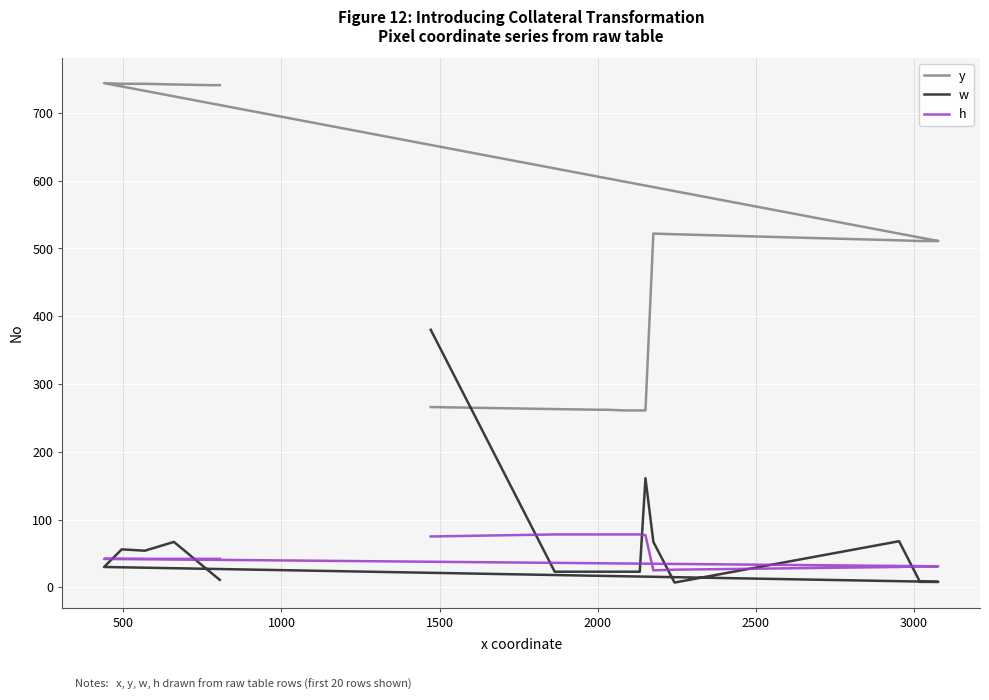

Which series has the widest spread of values?

y